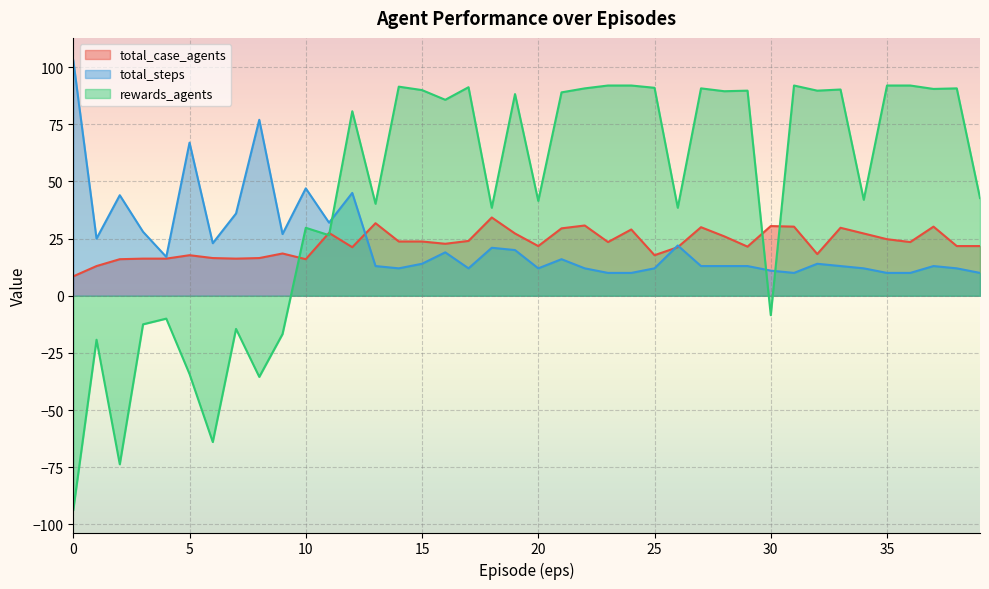

Where is the first local minimum for total_steps?

1